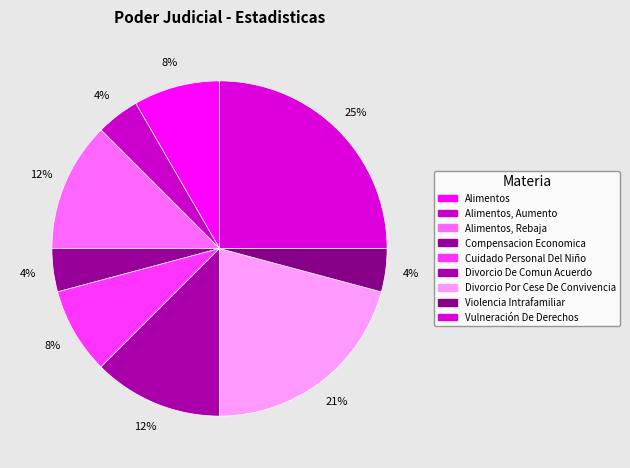

How many slices are in this pie chart?

9